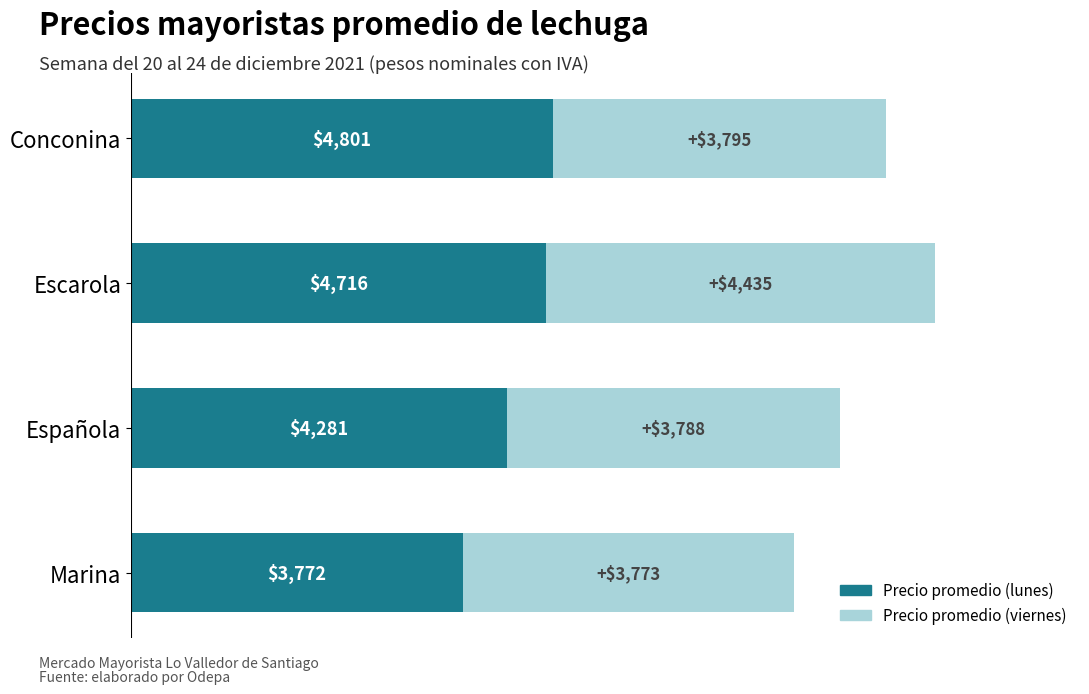

At which label does Precio promedio (lunes) reach its minimum?

Marina